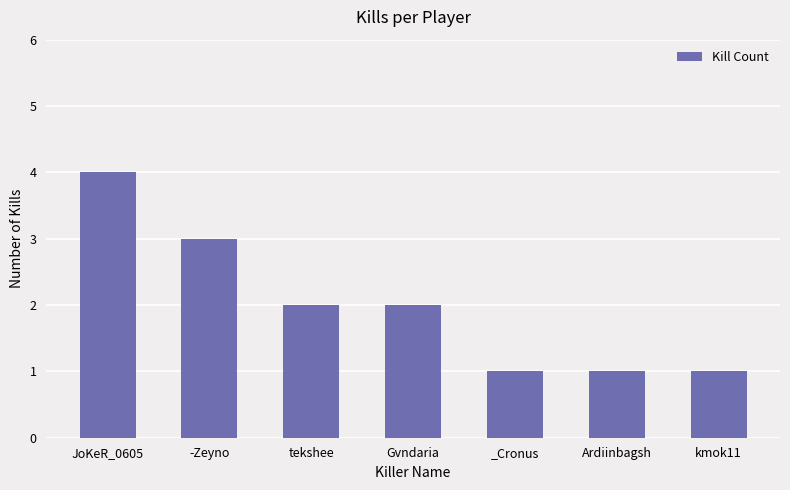

What is the sum of all values?

14